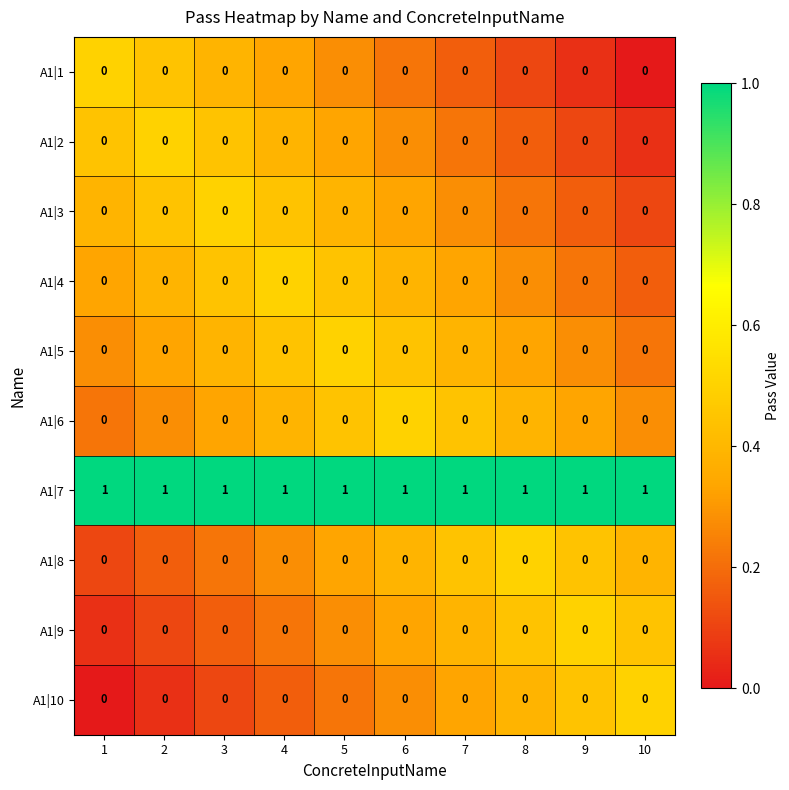

The value of A1|6 at 10 is 0. True or false?

True